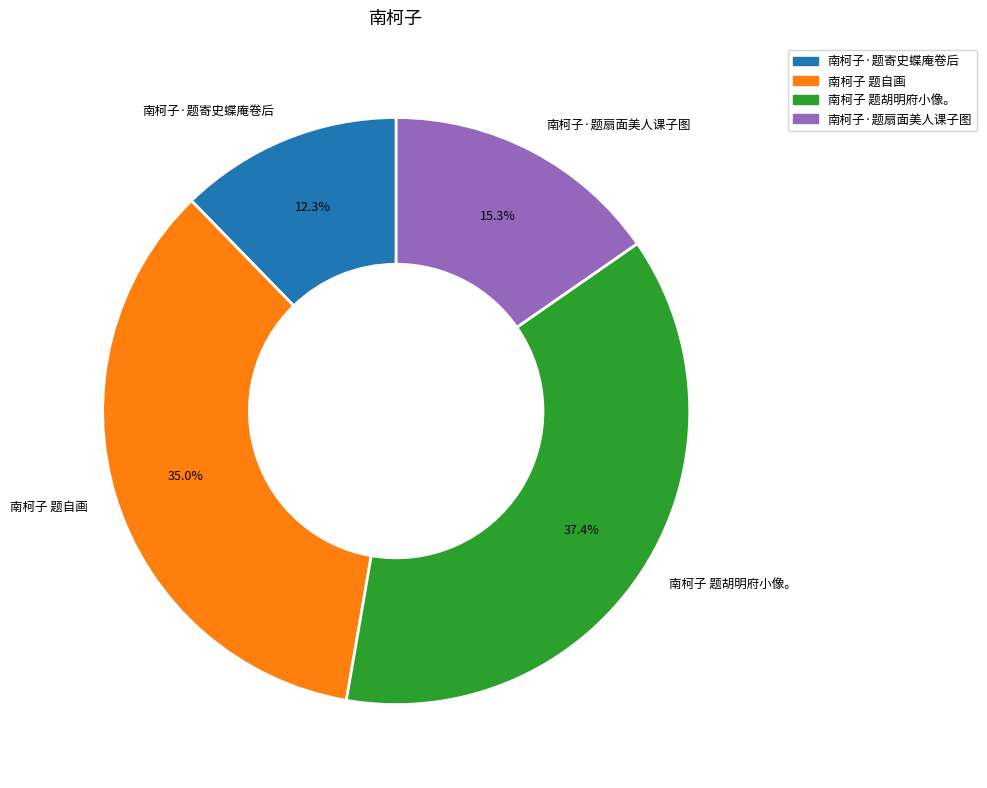

Is it true that 南柯子 题自画 is 21% of the pie?

False